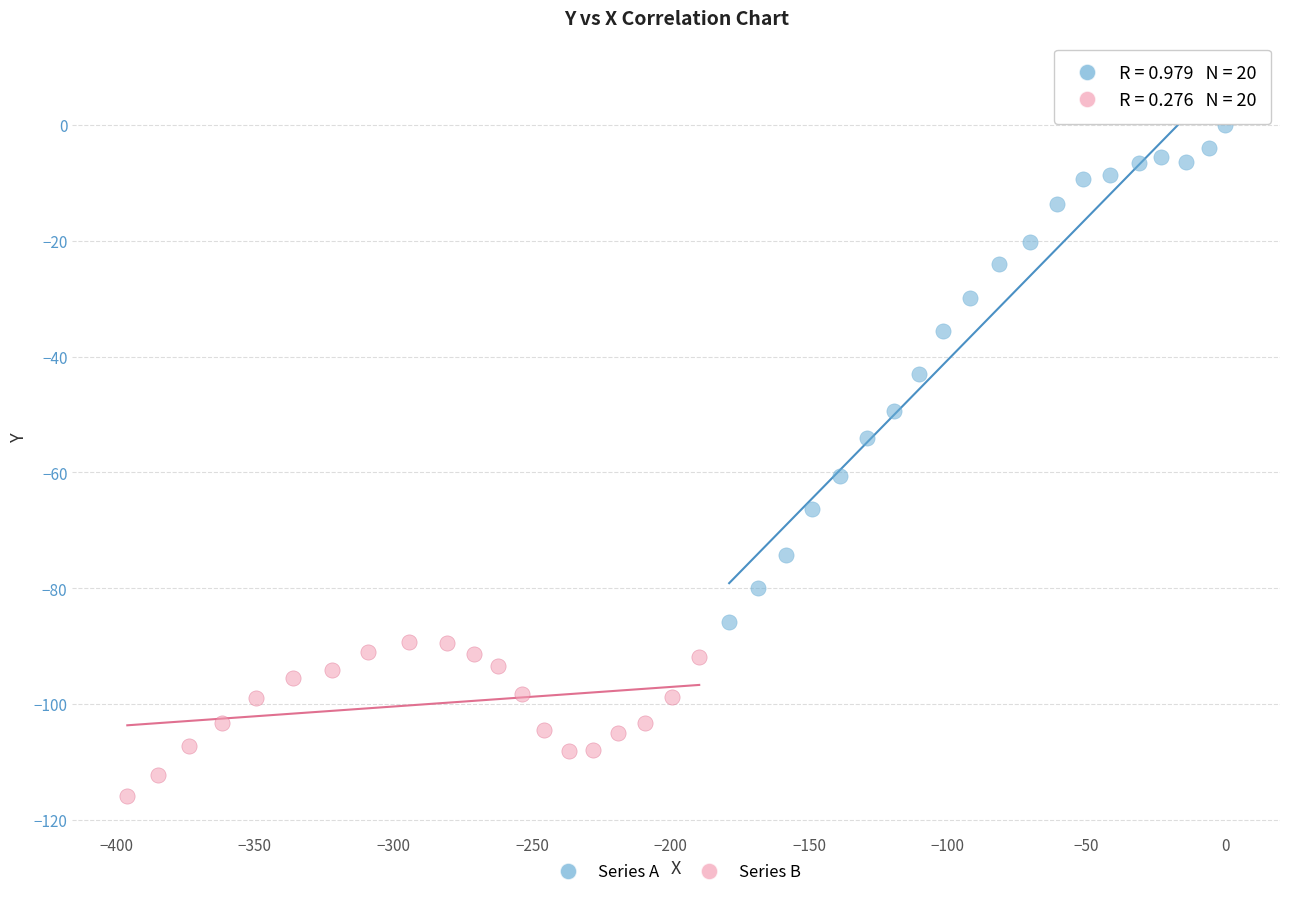

Which series has the widest spread of Y values?

Series A